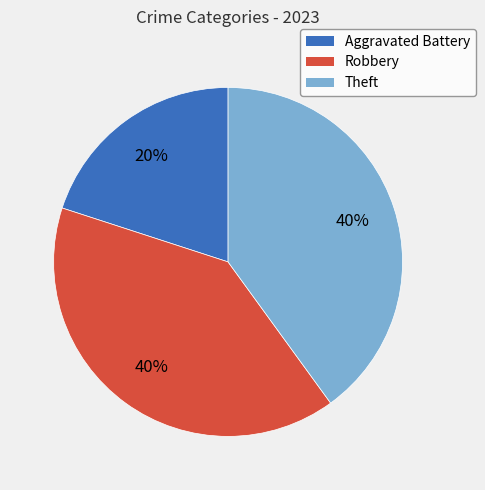

The Robbery slice represents 40% of the pie. True or false?

True